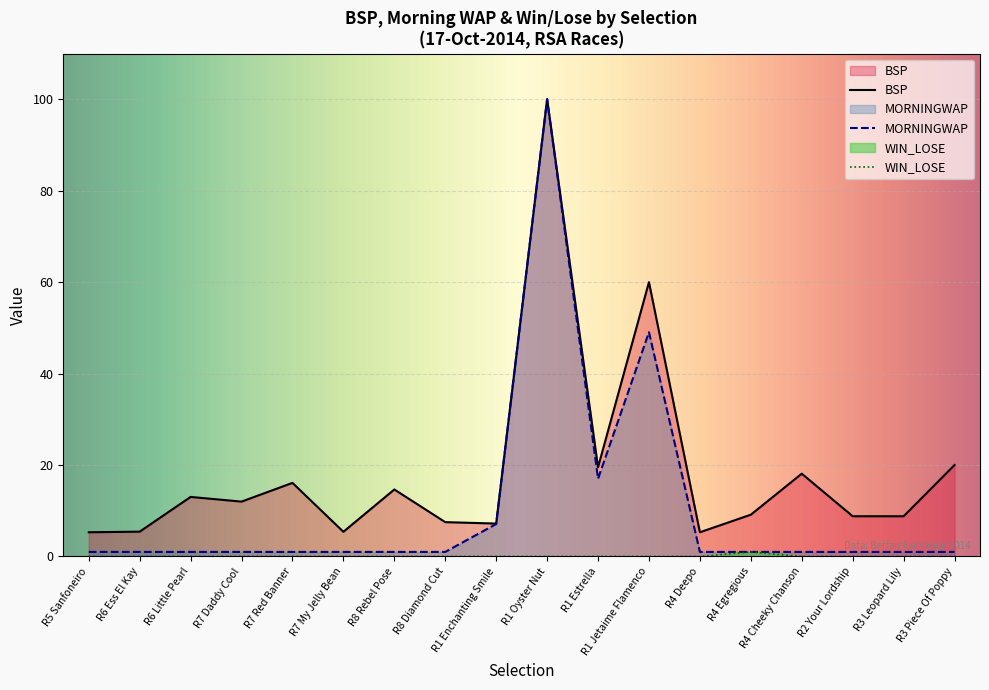

Which series has the largest range (max minus min)?

MORNINGWAP